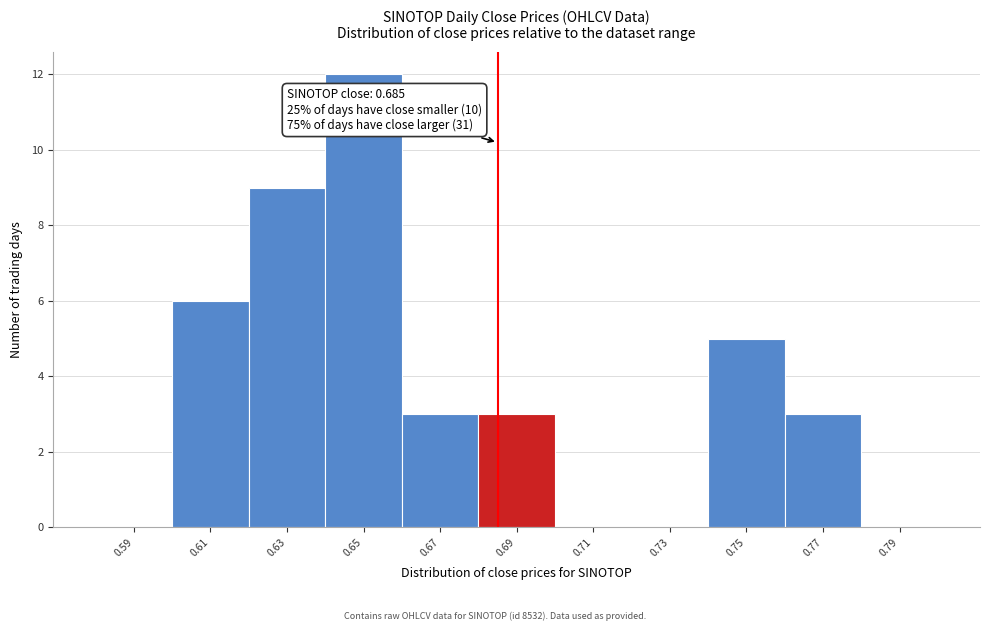

Which range on the x-axis has the tallest bar?

0.64 to 0.66